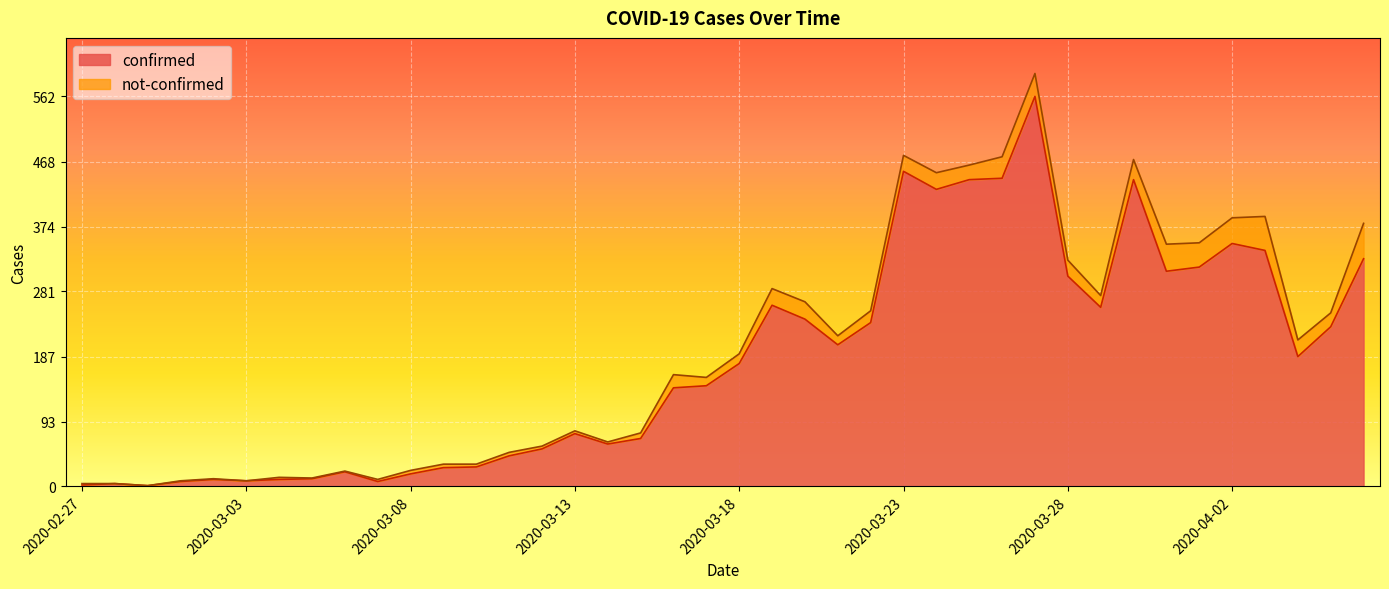

At which category does the data reach its first local peak?

2020-02-28